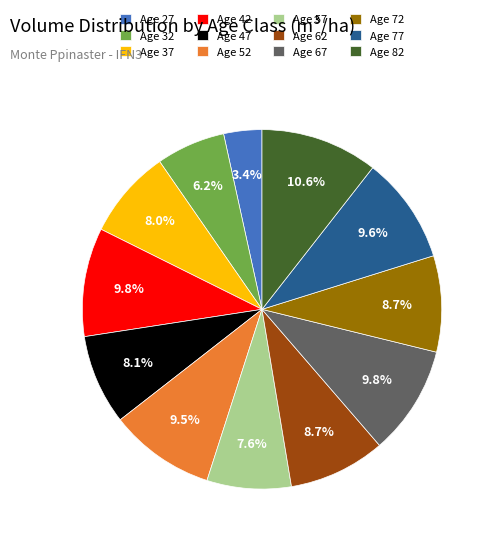

To the nearest percent, what is the average slice percentage?

8%